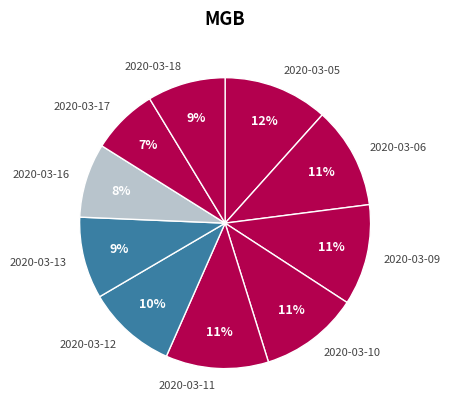

To the nearest percent, what is the difference between the 2020-03-11 and 2020-03-12 slice percentages?

1%